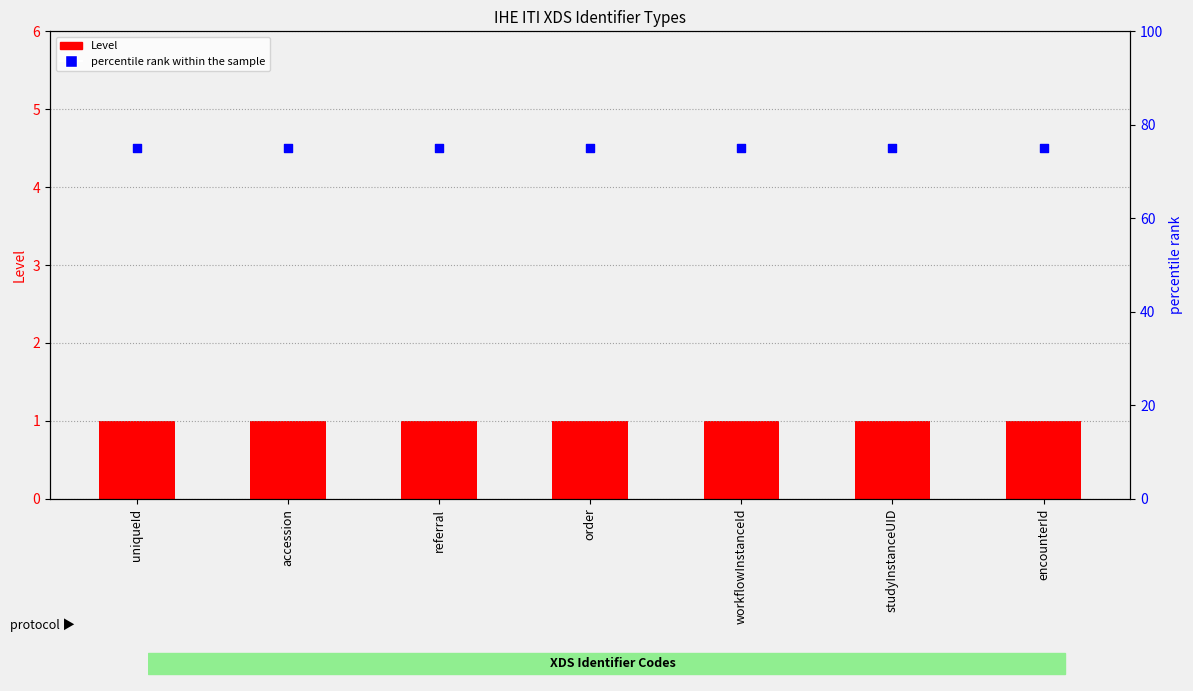

What is the total value across all series at workflowInstanceId?

76